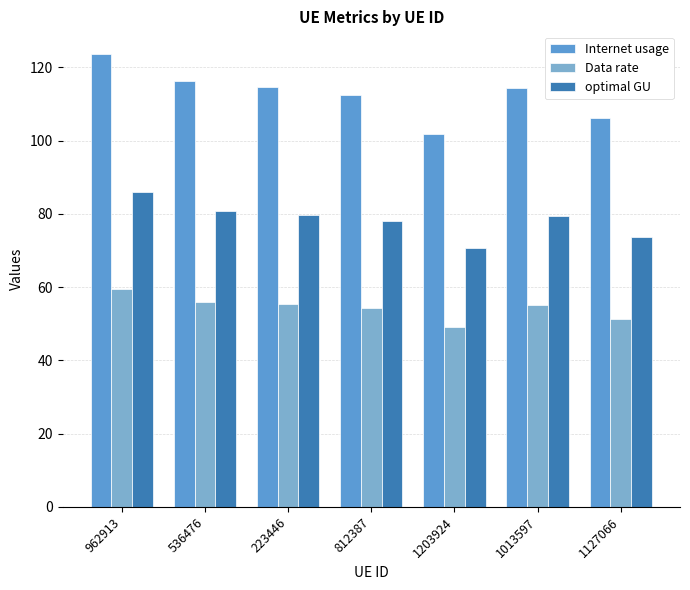

Is the value of Data rate at 223446 greater than the value of optimal GU at 1127066?

No